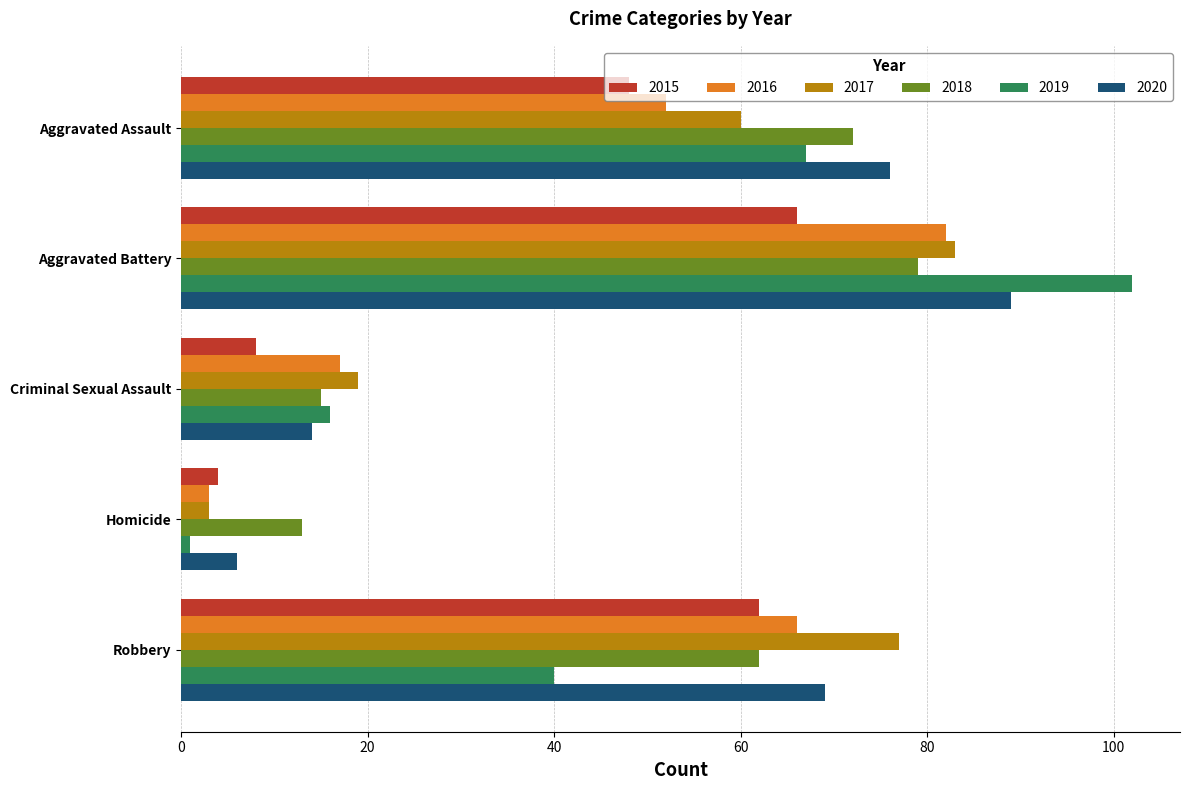

What is the total value across all series at Criminal Sexual Assault?

89